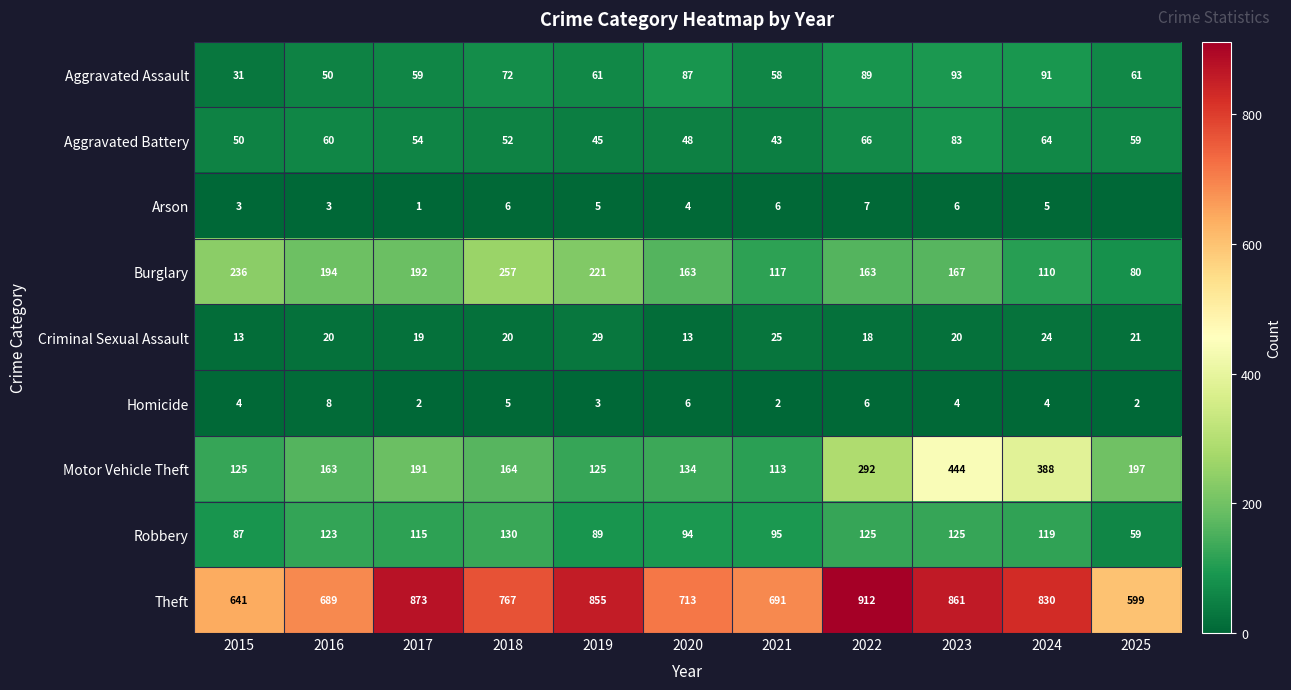

At which label does Aggravated Battery reach its minimum?

2021